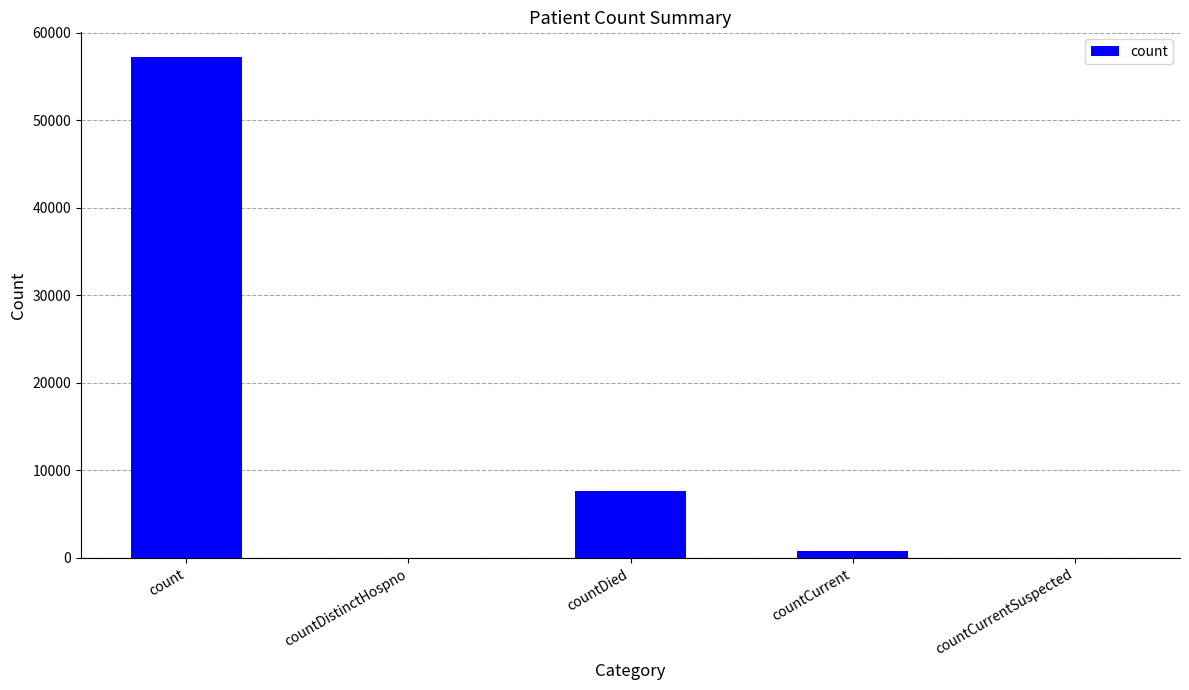

Reading right to left, what are all the values shown in this chart?

0	812	7701	0	57212